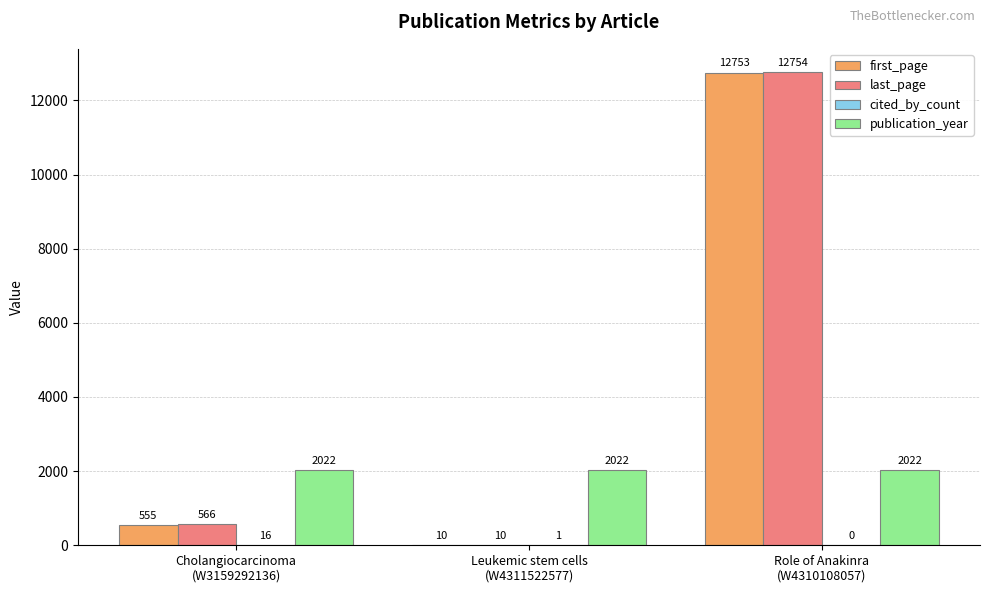

What is the maximum value for last_page?

12754